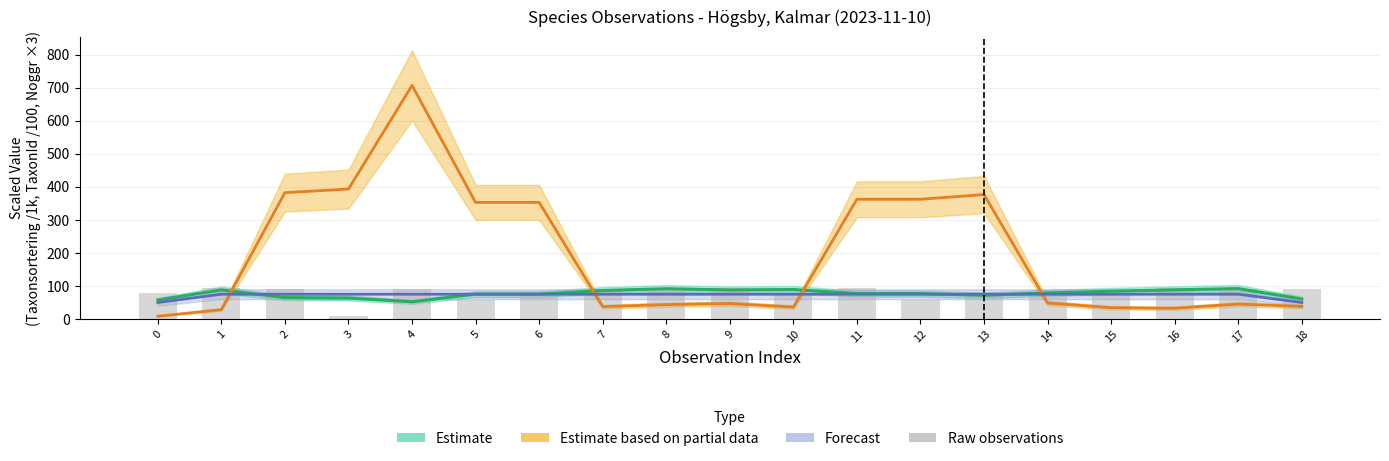

What value does the Forecast series have at 17?

75.0